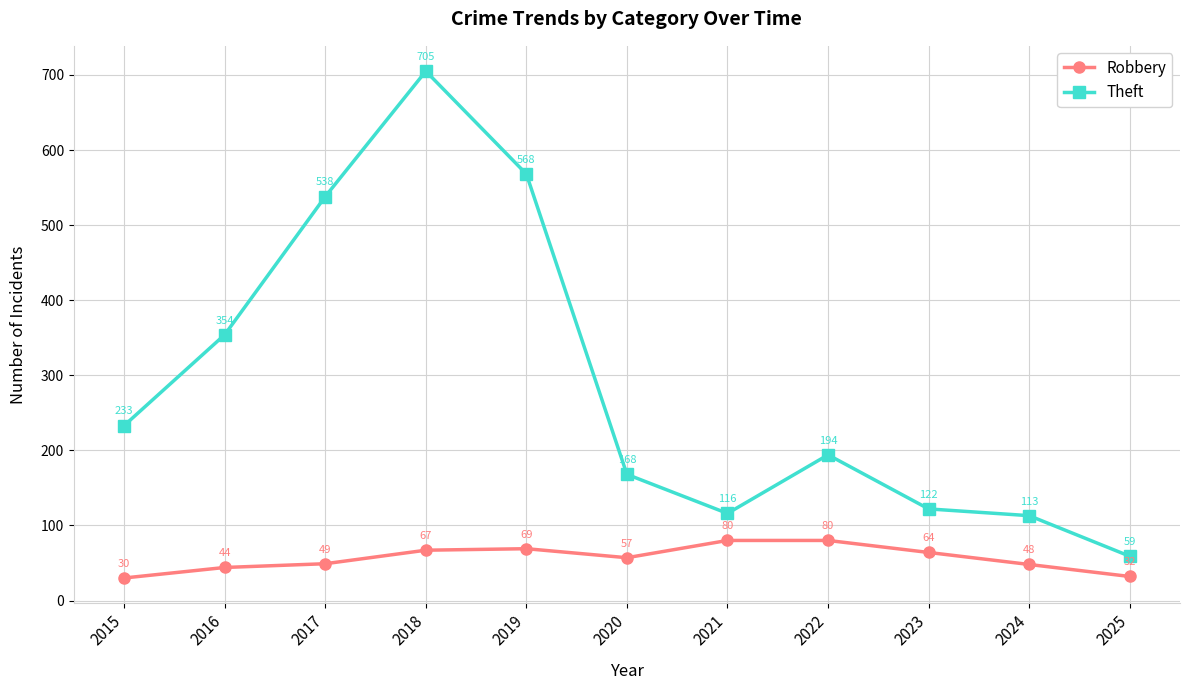

How many distinct data groups are displayed?

2